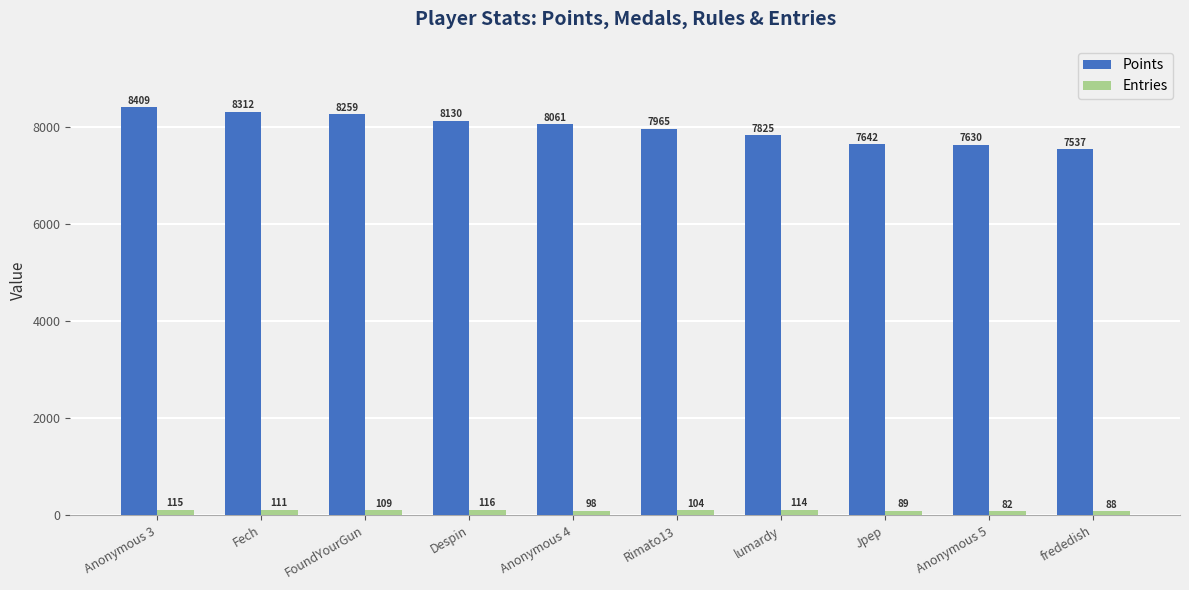

What is the difference between the Points values at Anonymous 4 and Anonymous 5?

431